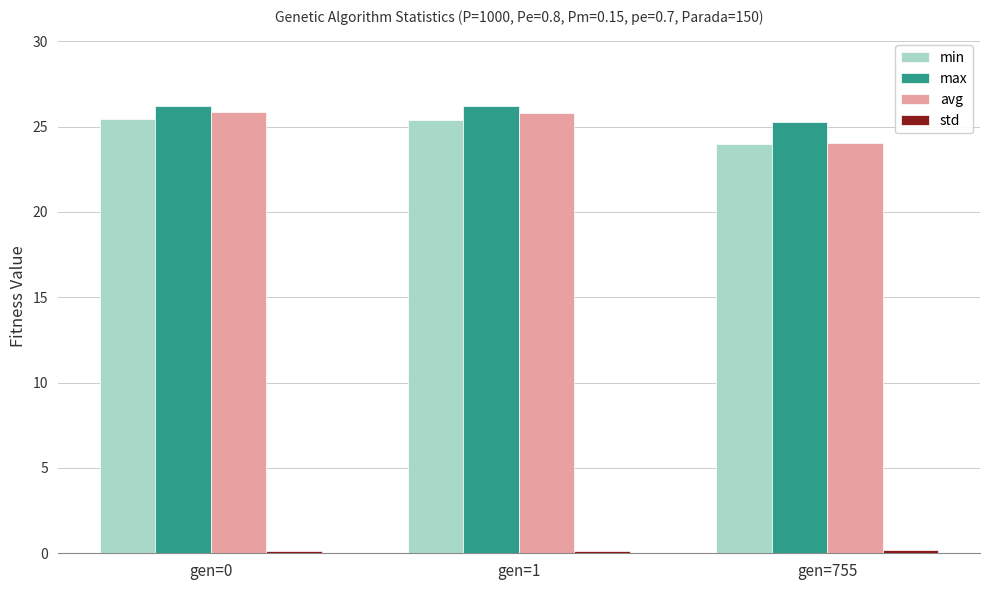

What is the maximum value shown in the chart?

26.2